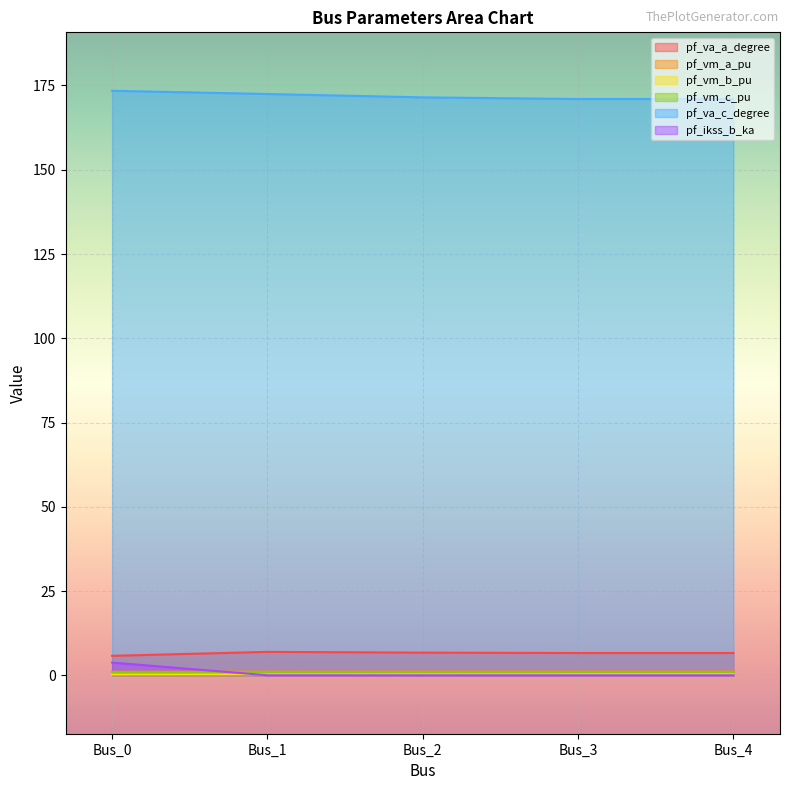

What is the spread (max minus min) of values at Bus_1?

172.5